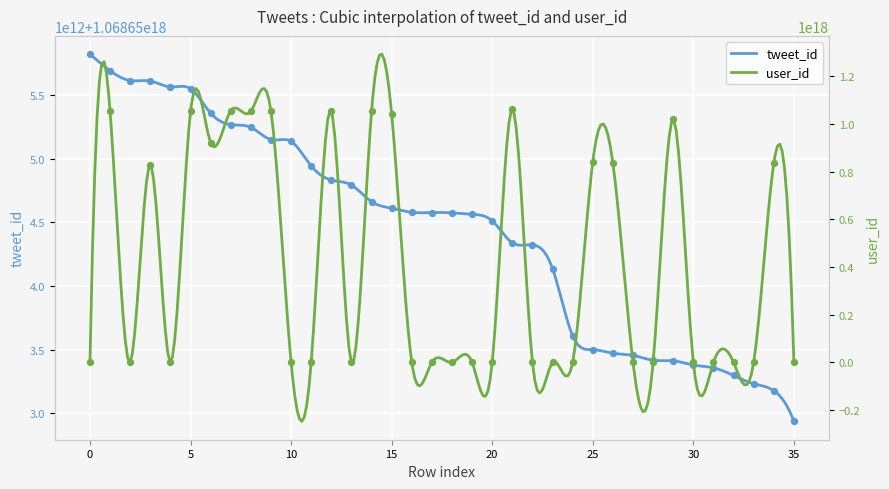

Which series has the largest Y range (max minus min)?

user_id